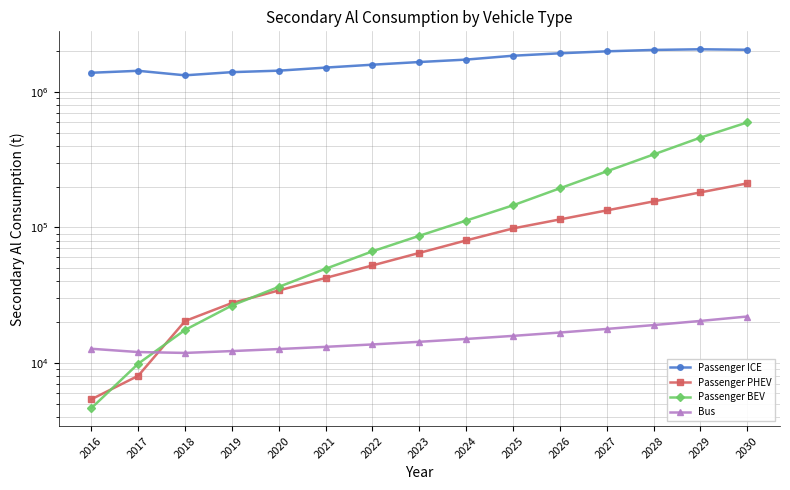

True or false: Bus and Passenger BEV cross at least once.

True